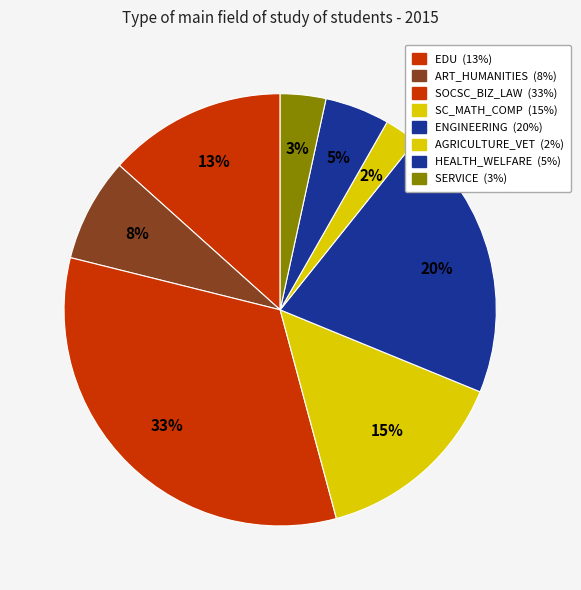

Between SERVICE and ENGINEERING, which is larger?

ENGINEERING